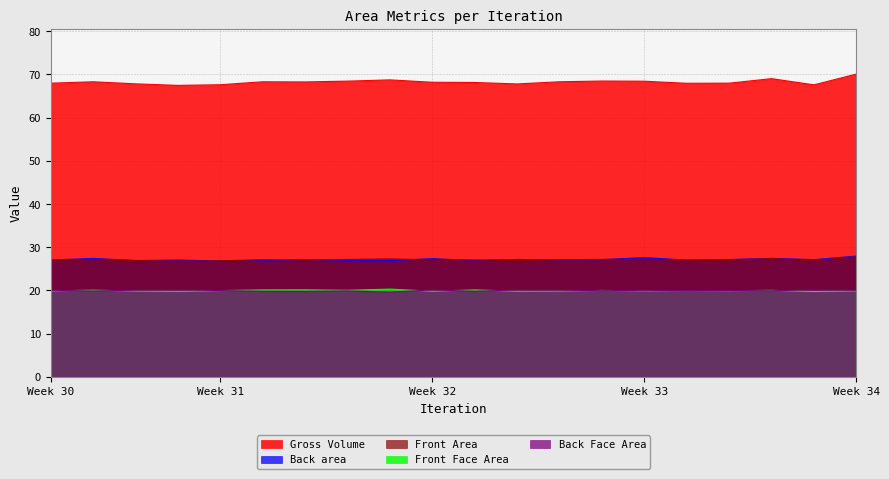

Does the chart have visible grid lines?

Yes